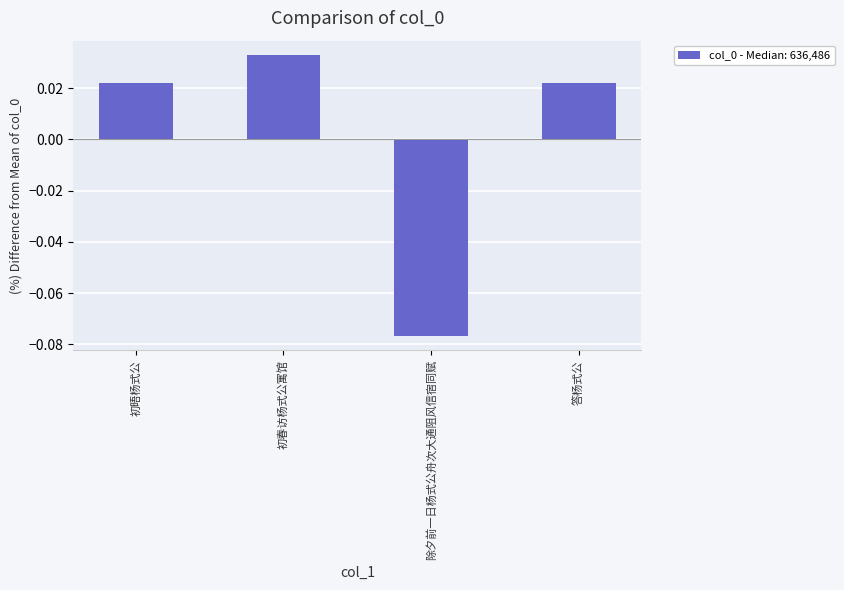

How many values are between 0 and 1?

3